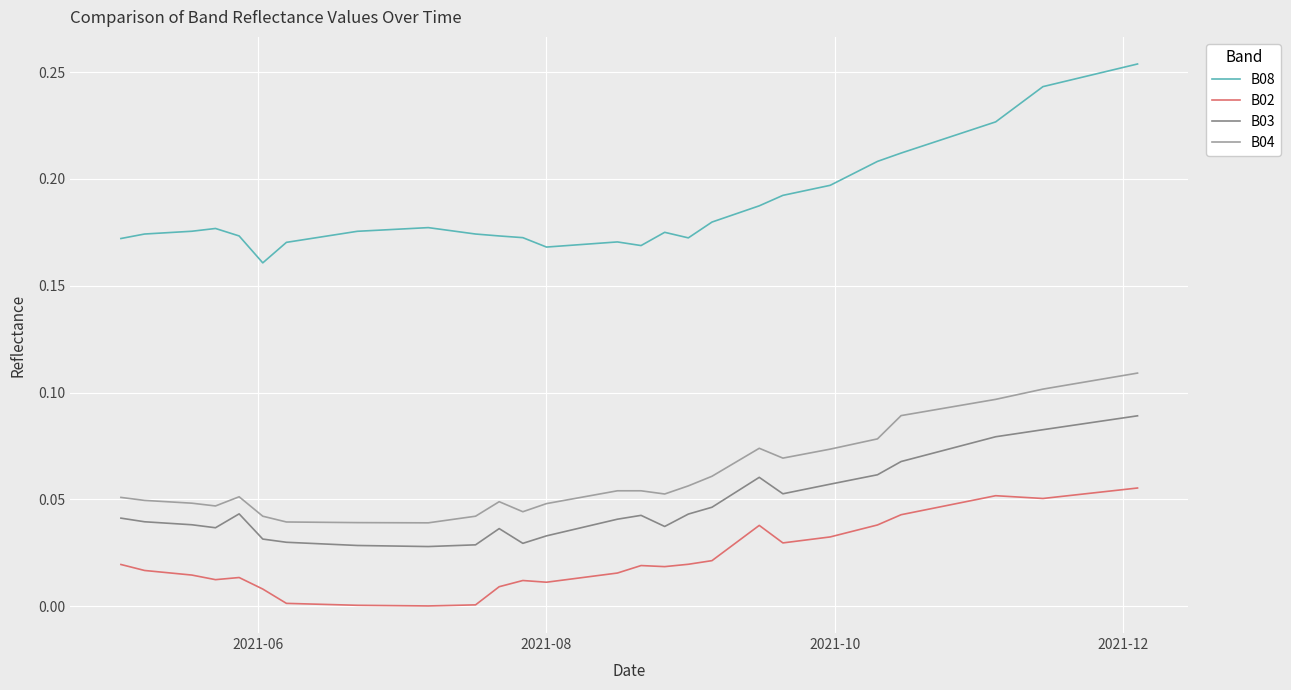

List the series in order of their peak value, highest first.

B08, B04, B03, B02